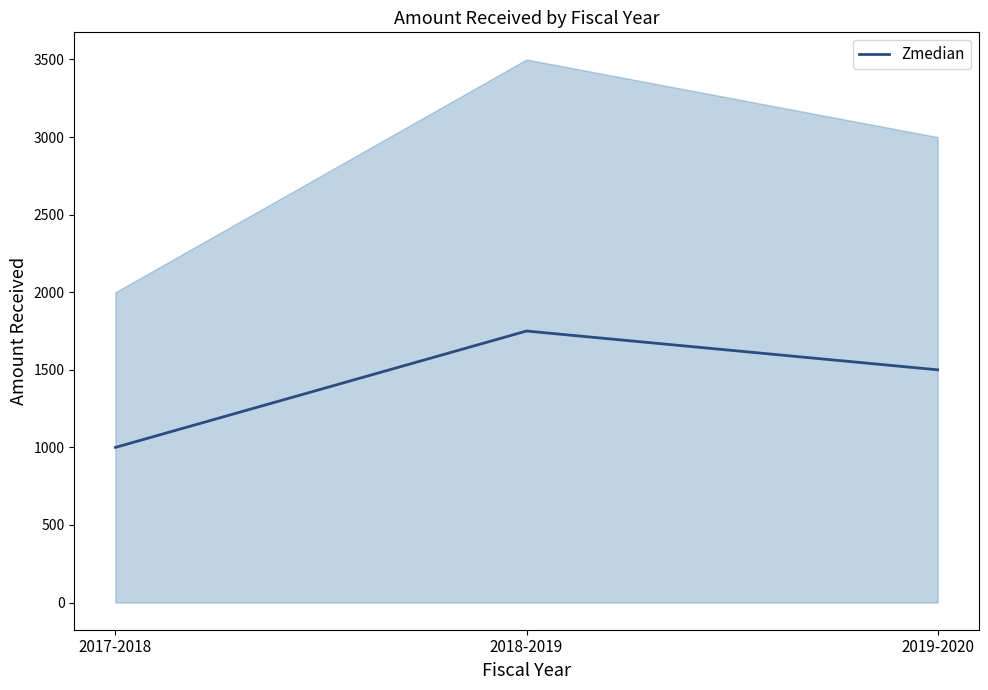

What is the difference between the second highest and minimum values?

500